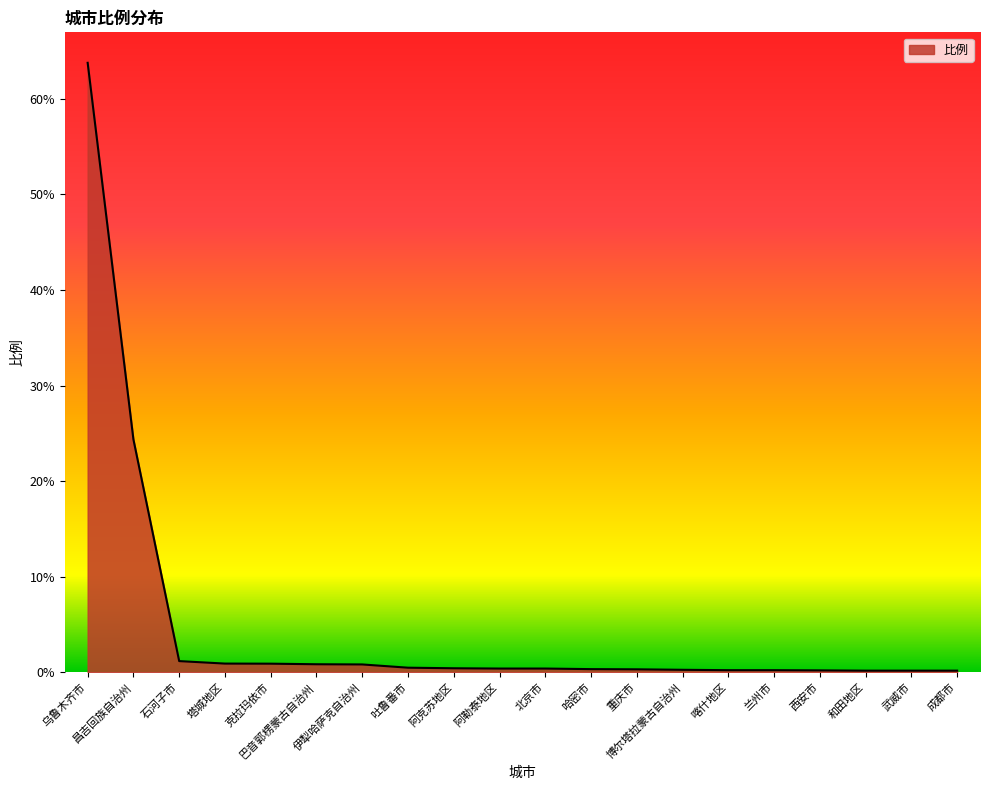

What is the maximum value shown in the chart?

63.8